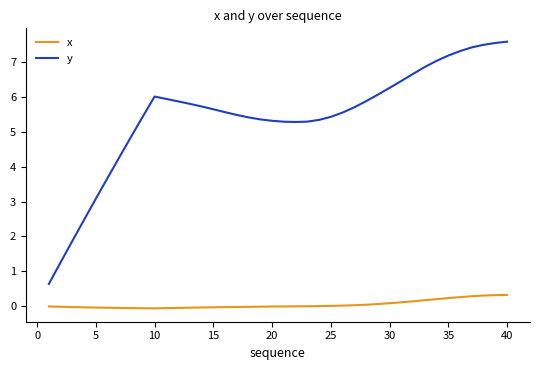

Count the number of data series in this chart.

2